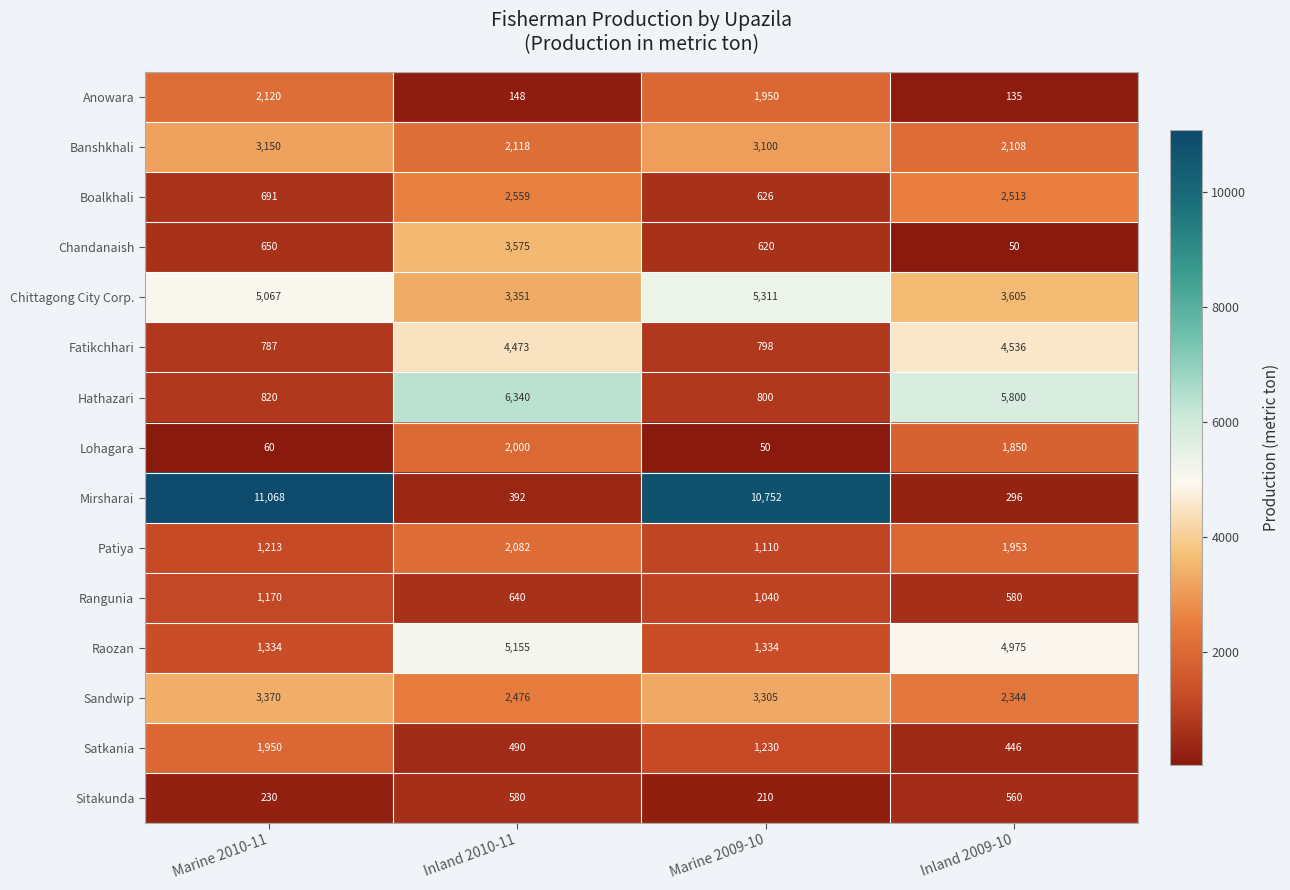

At which category does the chart reach its peak across all series?

Marine 2010-11